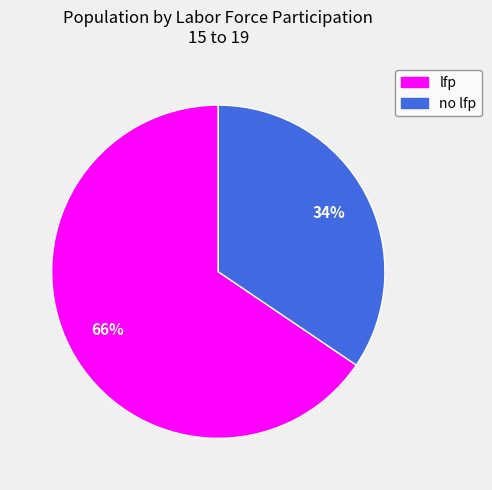

Combined, do lfp and no lfp account for over 50%?

Yes